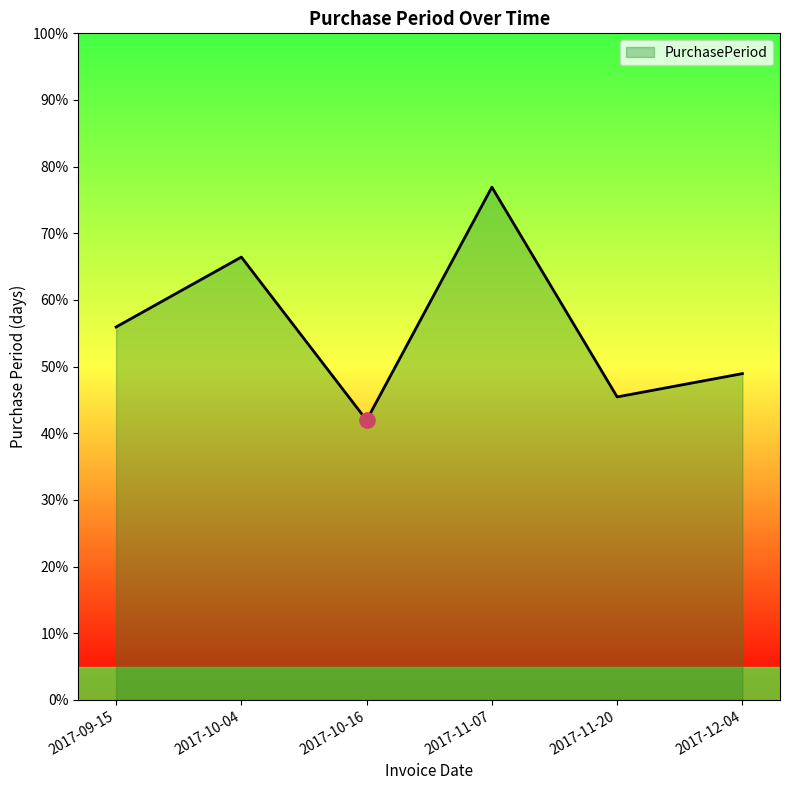

Which has a higher value, 2017-11-07 or 2017-11-20?

2017-11-07